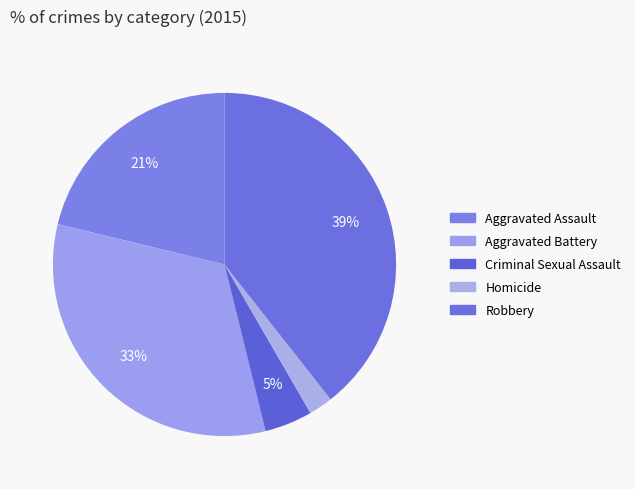

Count the number of slices in the pie.

5